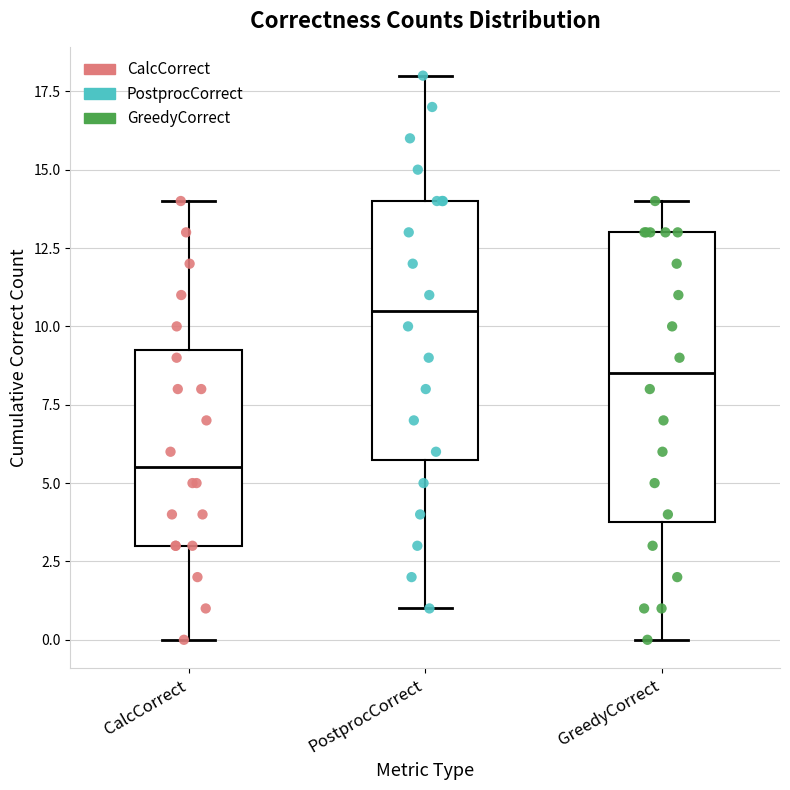

Reading left to right, transcribe this box plot: for each box, give where its median line is, the range the box spans, and where its two whiskers end, as read against the y-axis. The values are not printed on the chart, so give them approximately, as read against the axis.

CalcCorrect: median 5.5, box 3.0 to 9.5, whiskers 0.0 to 14.0
PostprocCorrect: median 10.5, box 6.0 to 14.0, whiskers 1.0 to 18.0
GreedyCorrect: median 8.5, box 4.0 to 13.0, whiskers 0.0 to 14.0